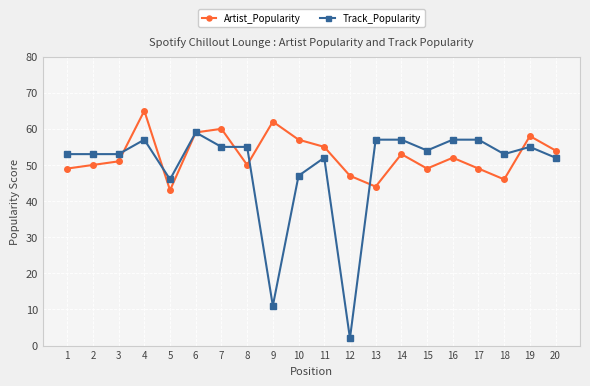

Where do Artist_Popularity and Track_Popularity first cross each other?

3 and 4